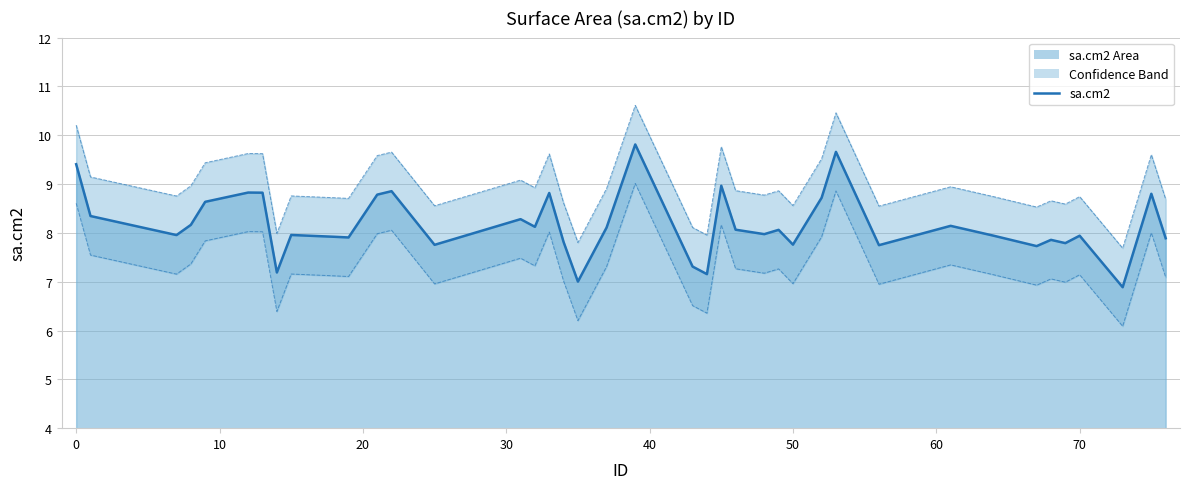

What is the value of the sa.cm2 point at the 39th from the left?

8.8